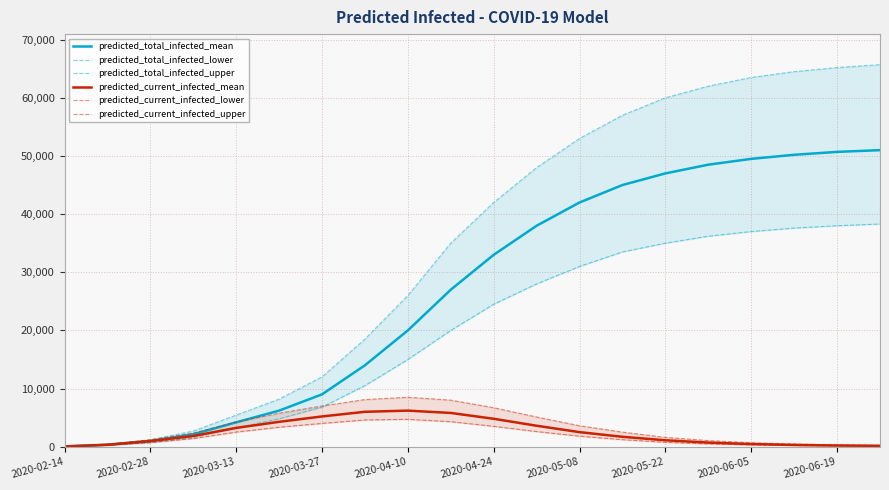

The value of predicted_current_infected_mean at 2020-04-10 is 9478. True or false?

False